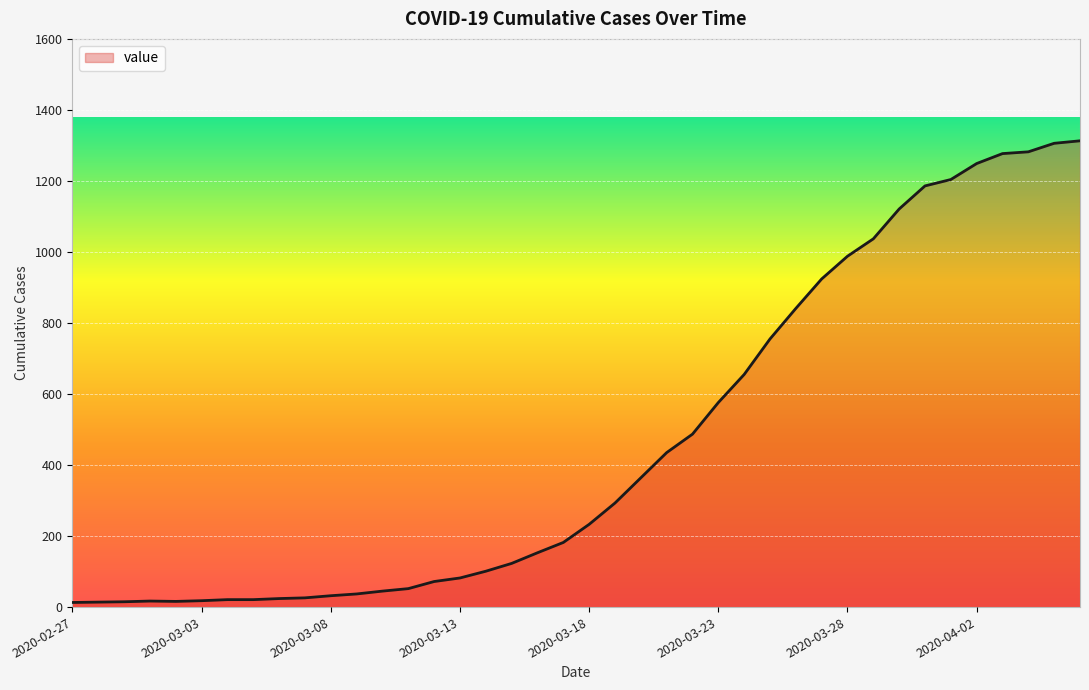

What is the difference between the maximum and minimum values?

1300